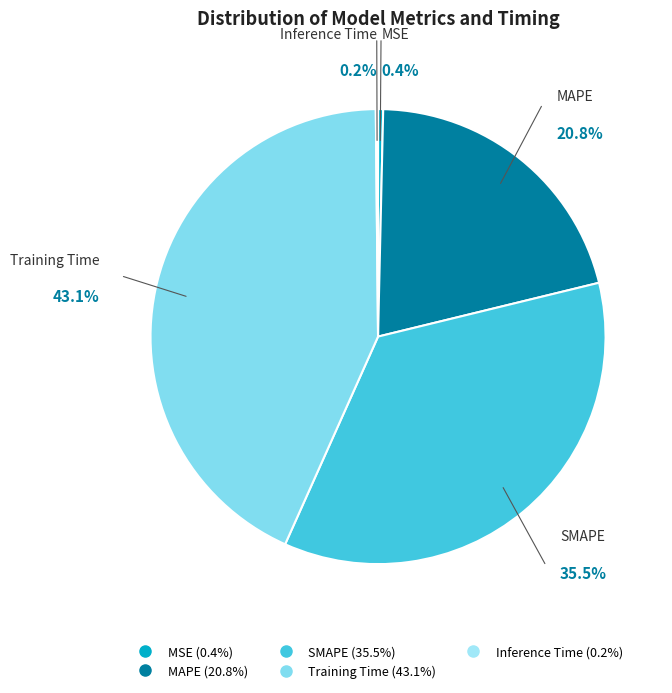

Which slice is the largest?

Training Time